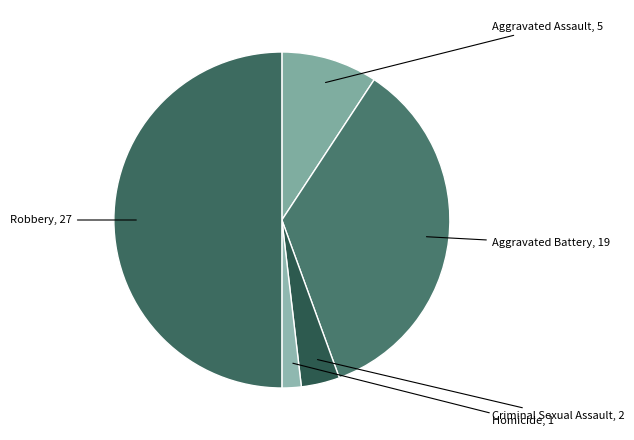

What is the smallest slice in the pie chart?

Homicide